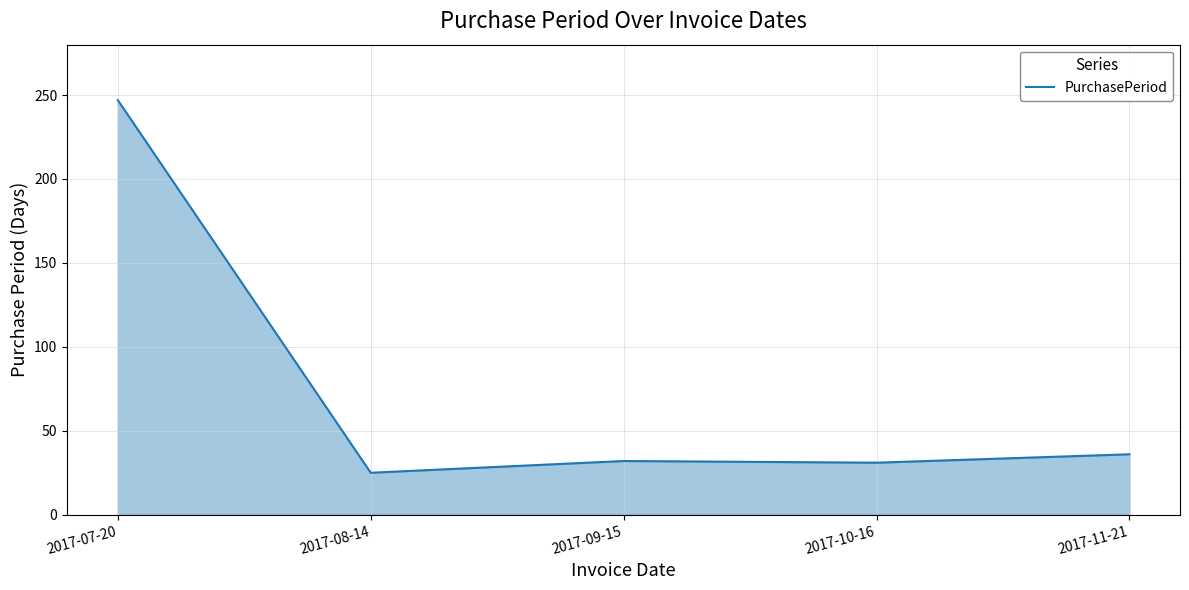

Which label corresponds to the smallest value in the chart?

2017-08-14